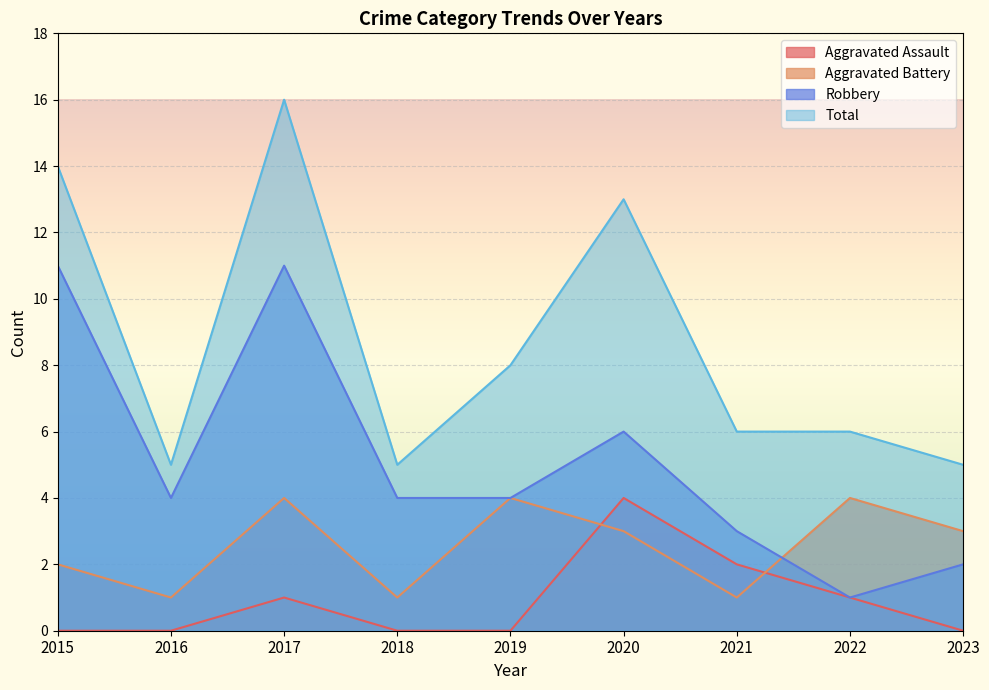

At how many categories does at least one series exceed 3?

9